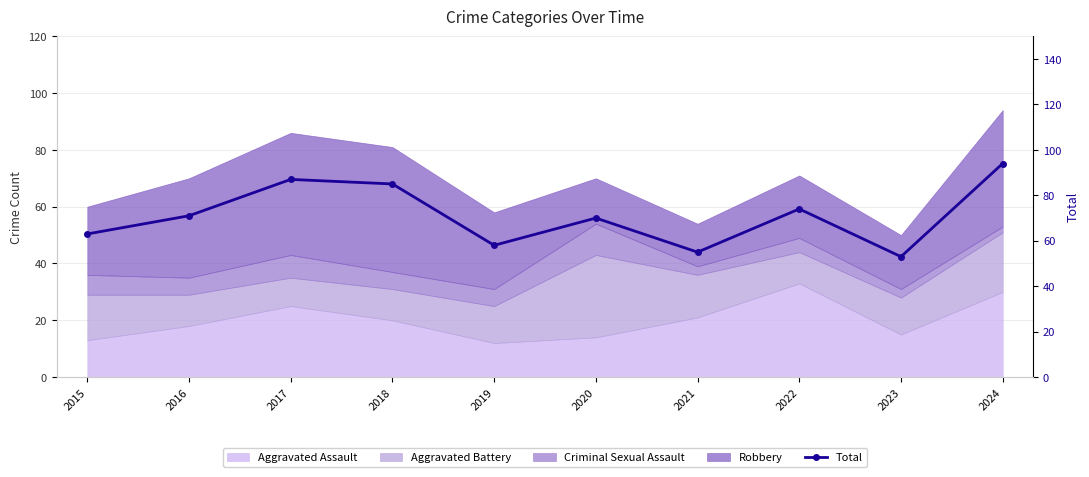

How many categories are shown in the chart?

10